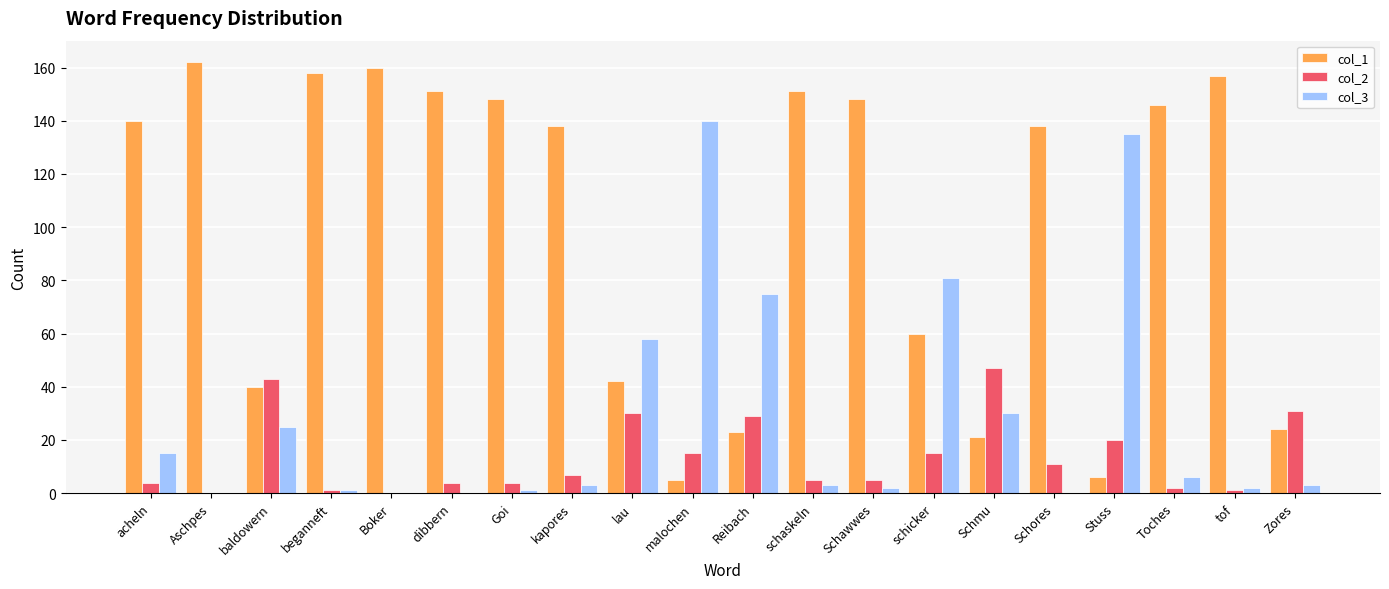

True or false: col_1 has a value of 24 at baldowern.

False